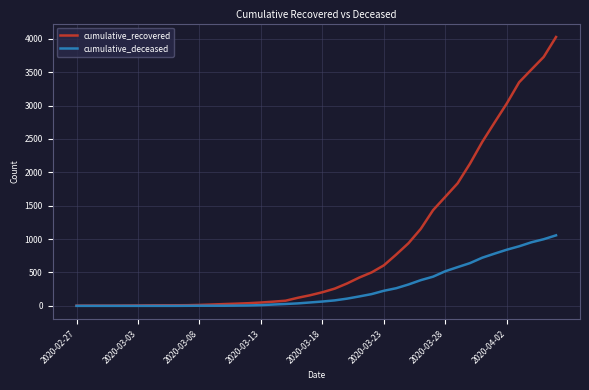

Is this an area chart (filled region under the line)?

No